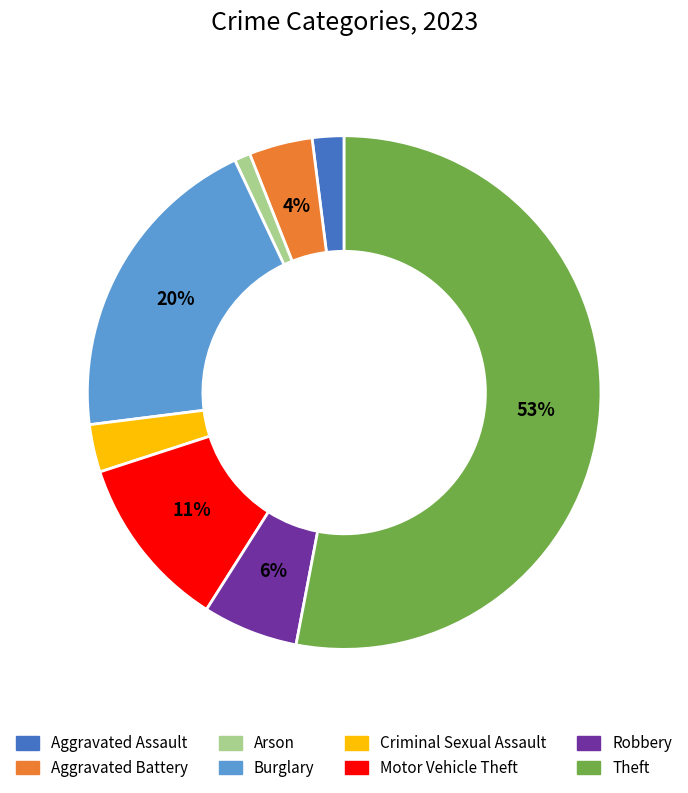

To the nearest percent, what portion does Theft represent?

53%